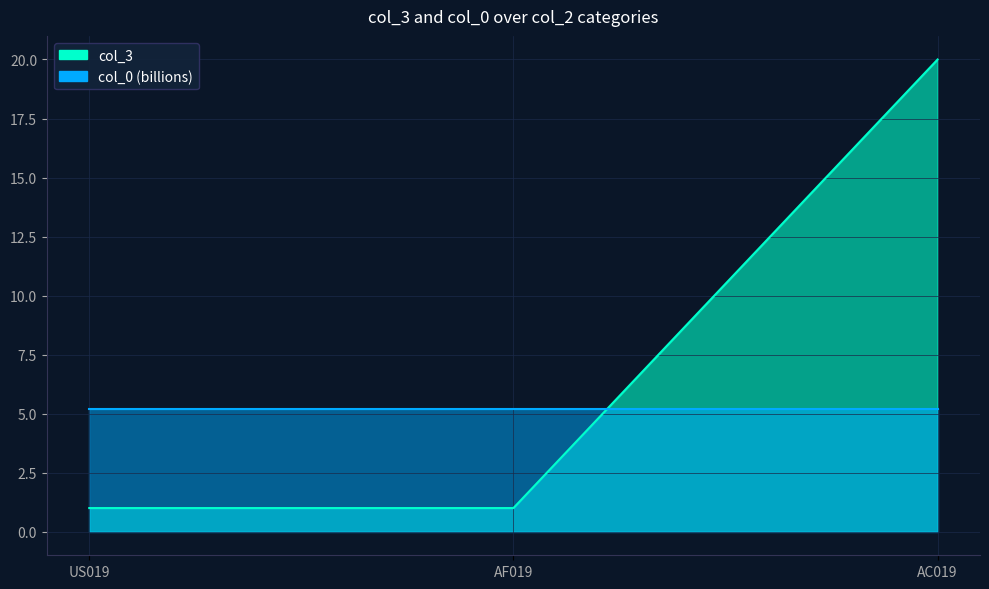

List the labels in order of value, smallest first.

US019, AF019, AC019